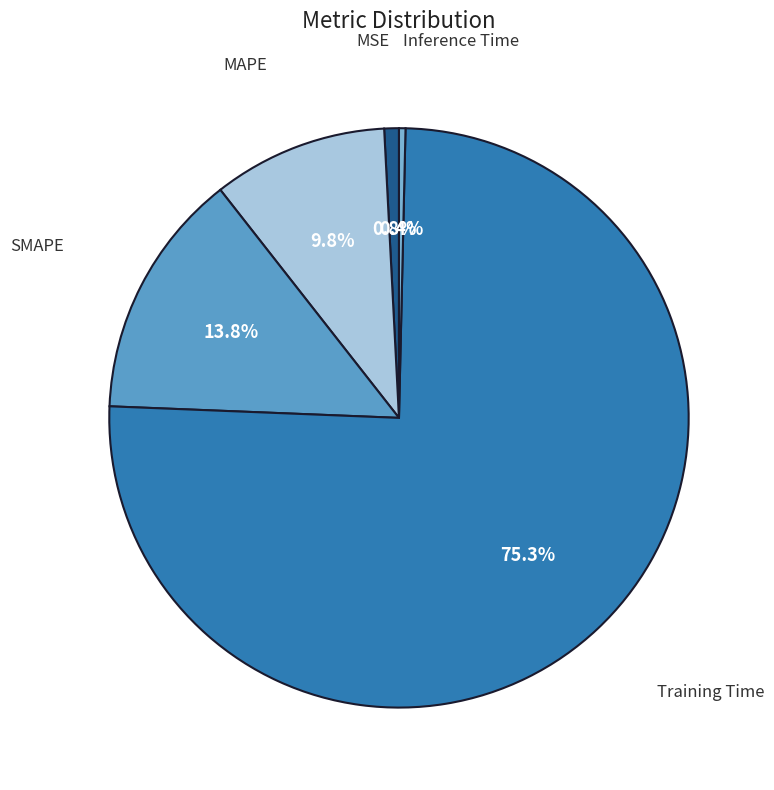

Rank the categories by value from lowest to highest.

Inference Time, MSE, MAPE, SMAPE, Training Time